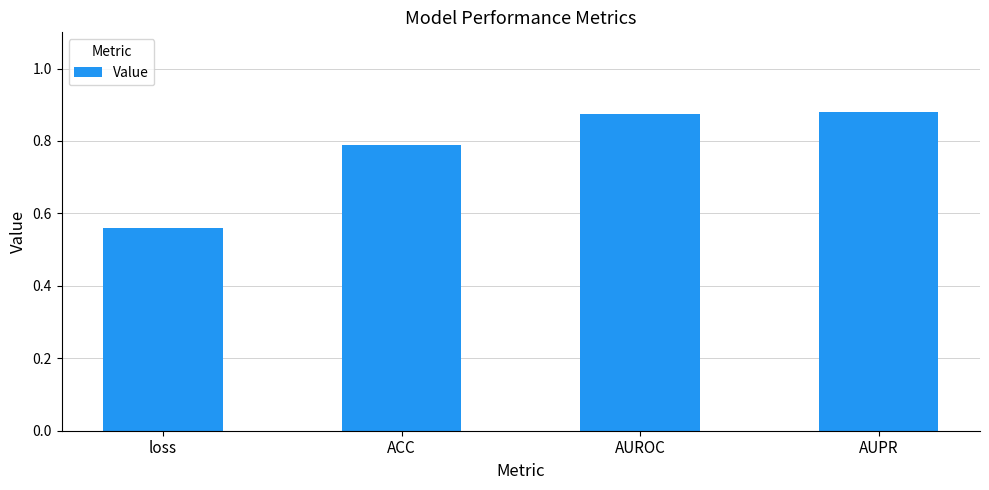

What is the sum of the values at AUPR and ACC?

1.7